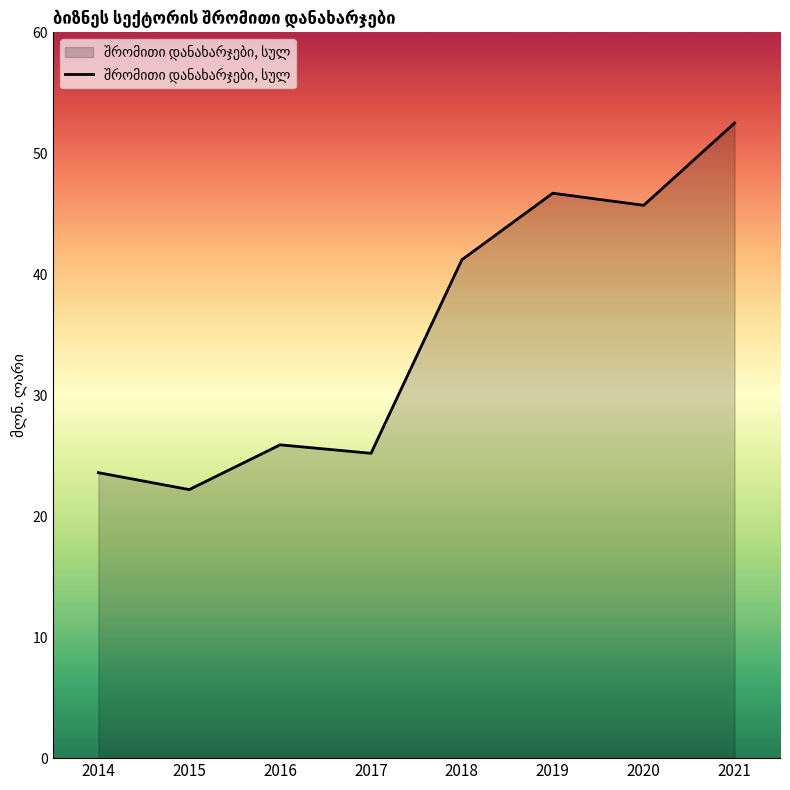

List the labels in order of value, largest first.

2021, 2019, 2020, 2018, 2016, 2017, 2014, 2015